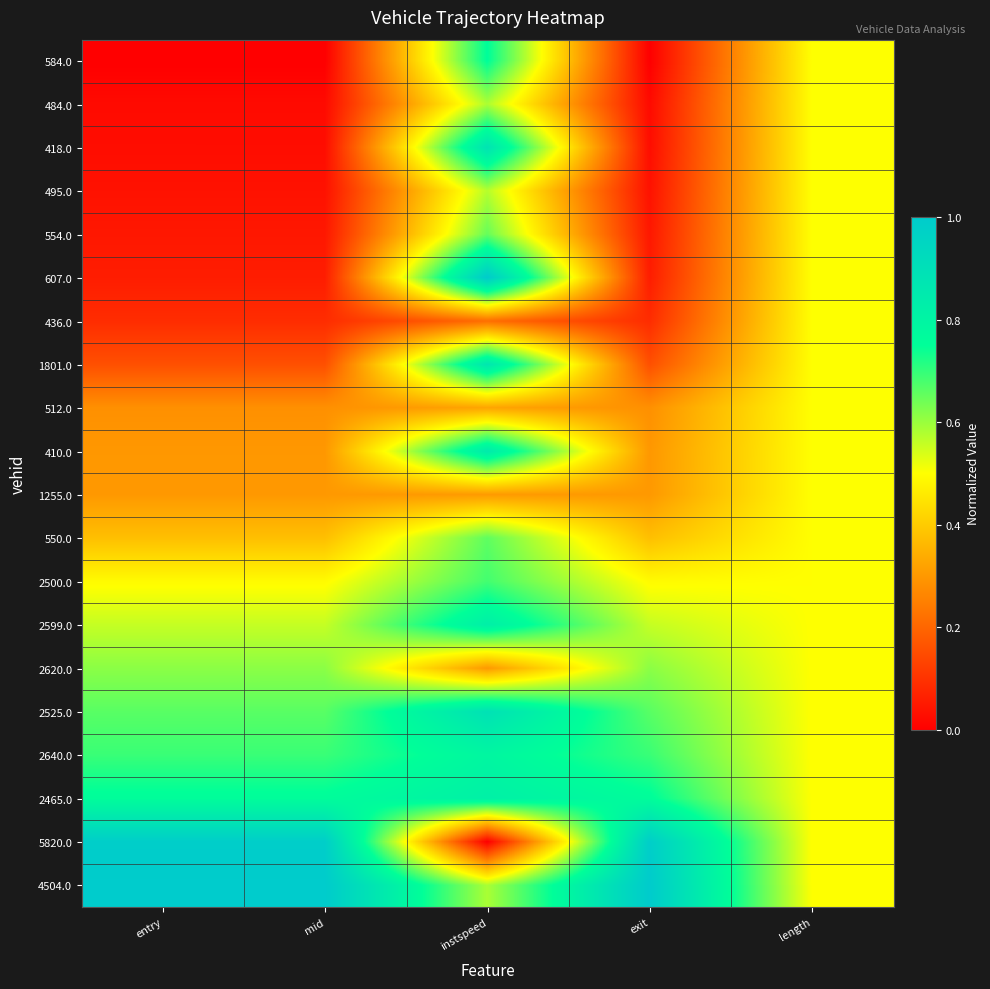

Reading left to right, list all the values displayed in this chart.

584.0: entry=0.0	mid=0.0	instspeed=0.8	exit=0.0	length=0.5
484.0: entry=0.0	mid=0.0	instspeed=0.6	exit=0.0	length=0.5
418.0: entry=0.0	mid=0.0	instspeed=0.9	exit=0.0	length=0.5
495.0: entry=0.0	mid=0.0	instspeed=0.6	exit=0.0	length=0.5
554.0: entry=0.0	mid=0.0	instspeed=0.7	exit=0.0	length=0.5
607.0: entry=0.1	mid=0.1	instspeed=1.0	exit=0.1	length=0.5
436.0: entry=0.1	mid=0.1	instspeed=0.2	exit=0.1	length=0.5
1801.0: entry=0.2	mid=0.2	instspeed=0.9	exit=0.2	length=0.5
512.0: entry=0.3	mid=0.3	instspeed=0.3	exit=0.3	length=0.5
410.0: entry=0.3	mid=0.3	instspeed=0.8	exit=0.3	length=0.5
1255.0: entry=0.3	mid=0.3	instspeed=0.3	exit=0.3	length=0.5
550.0: entry=0.4	mid=0.4	instspeed=0.7	exit=0.4	length=0.5
2500.0: entry=0.5	mid=0.5	instspeed=0.7	exit=0.5	length=0.5
2599.0: entry=0.6	mid=0.6	instspeed=0.8	exit=0.6	length=0.5
2620.0: entry=0.6	mid=0.6	instspeed=0.3	exit=0.6	length=0.5
2525.0: entry=0.7	mid=0.7	instspeed=0.9	exit=0.7	length=0.5
2640.0: entry=0.7	mid=0.7	instspeed=0.8	exit=0.7	length=0.5
2465.0: entry=0.8	mid=0.8	instspeed=0.8	exit=0.8	length=0.5
5820.0: entry=1.0	mid=1.0	instspeed=0.0	exit=1.0	length=0.5
4504.0: entry=1.0	mid=1.0	instspeed=0.6	exit=1.0	length=0.5